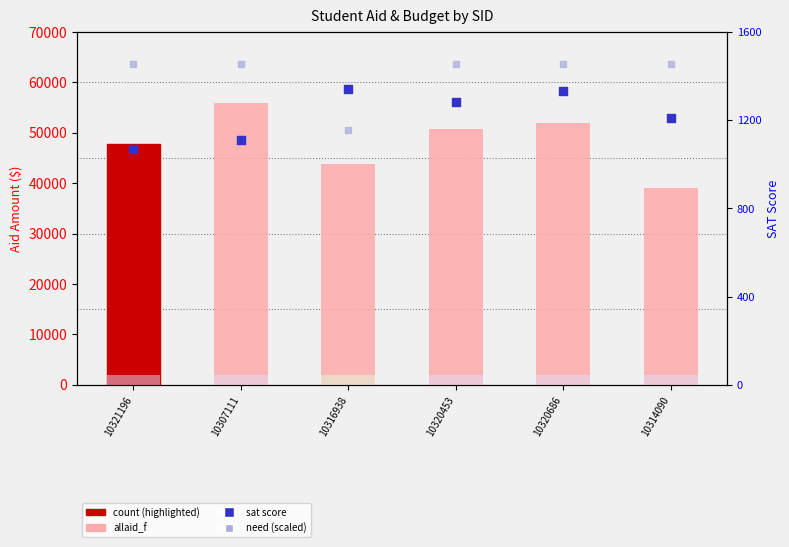

Which series has the largest total across all categories?

allaid_f